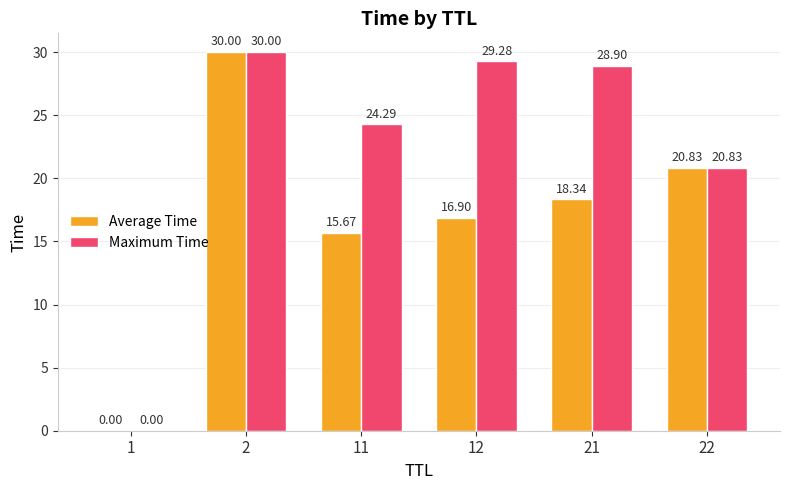

Which series has the largest total across all categories?

Maximum Time